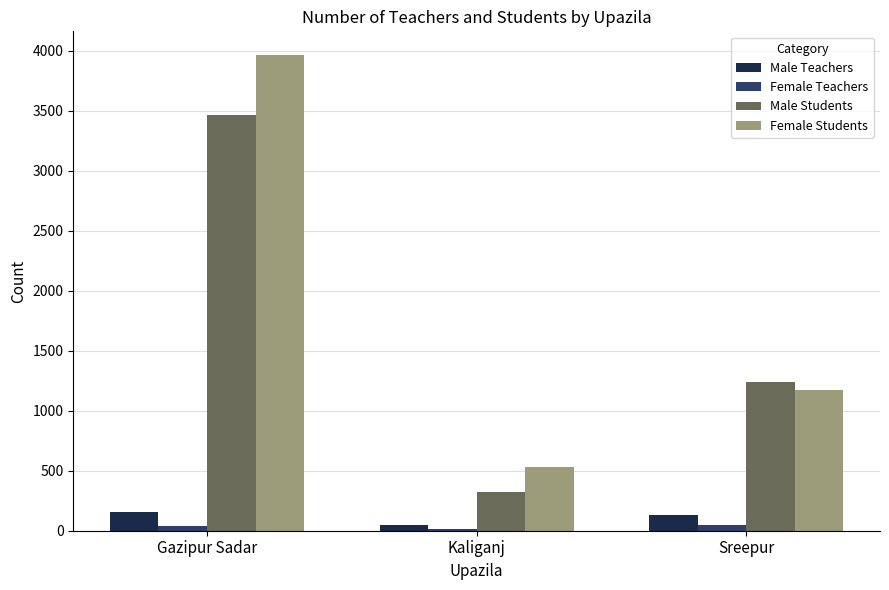

Where is Male Students nearest to the value 1892?

Sreepur